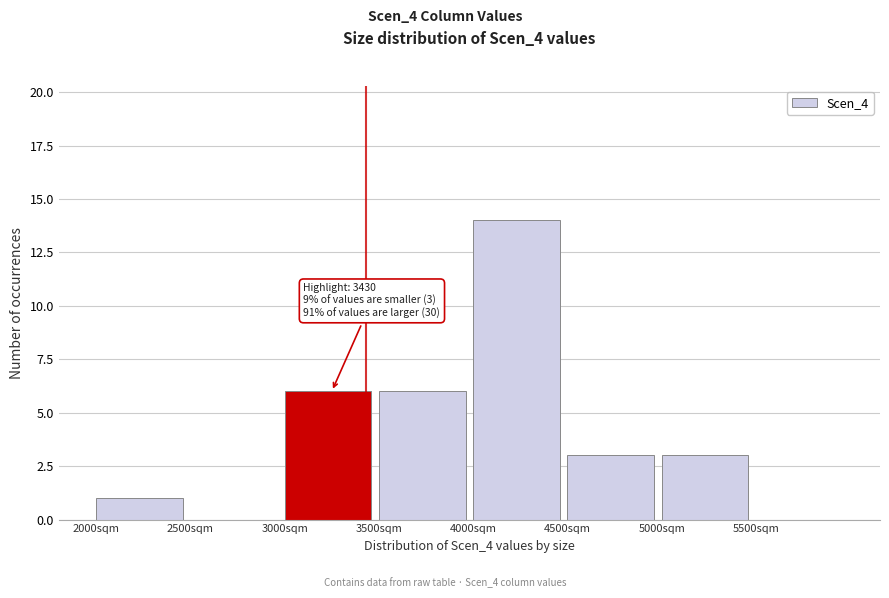

Over which range of the x-axis is the bar tallest?

4000 to 4500